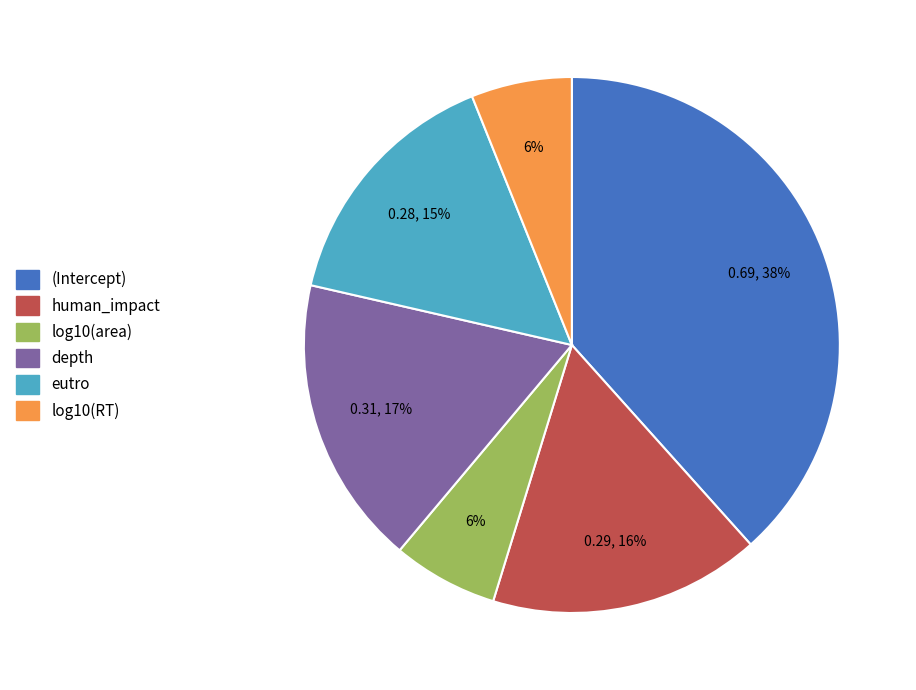

Count the number of slices in the pie.

6